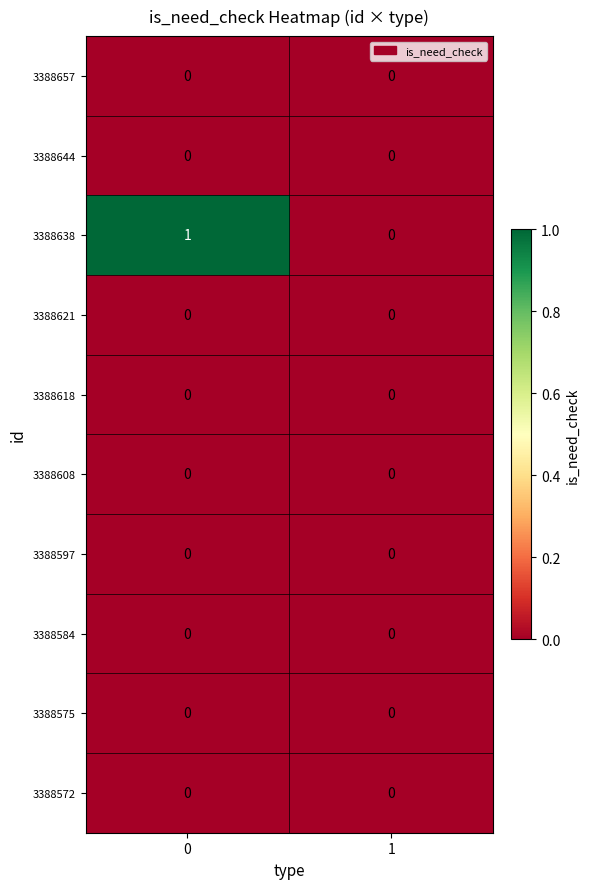

Between 0 and 1, which series saw the biggest shift?

3388638